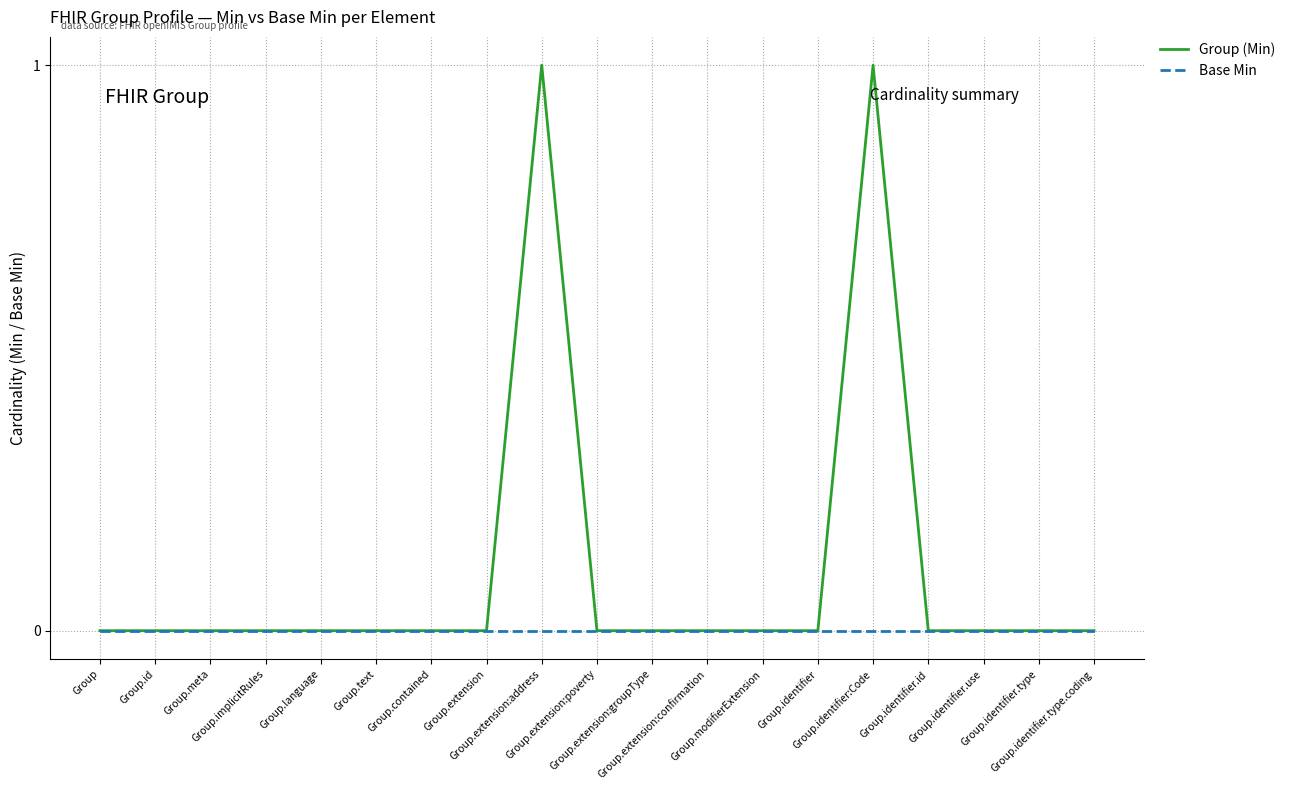

How many lines are shown in the chart?

2